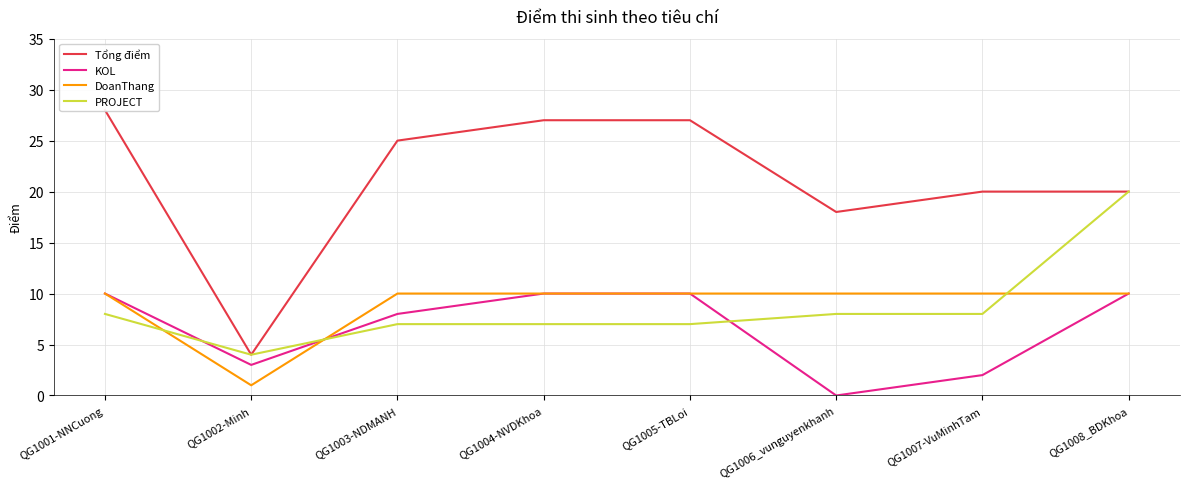

True or false: KOL and Tổng điểm intersect in this chart.

False